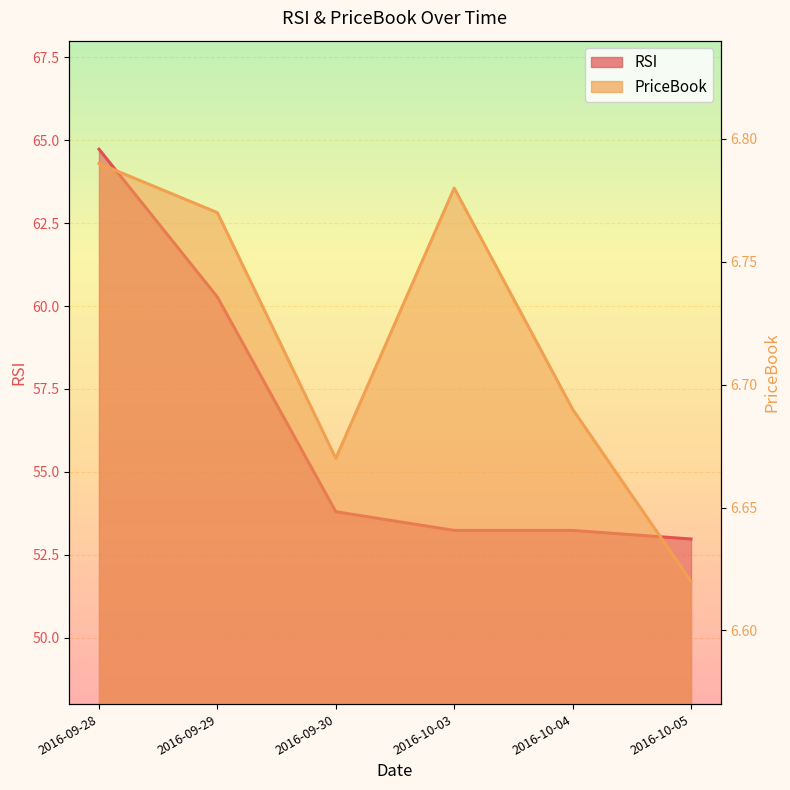

What is the approximate value of RSI at 2016-09-29?

60.3